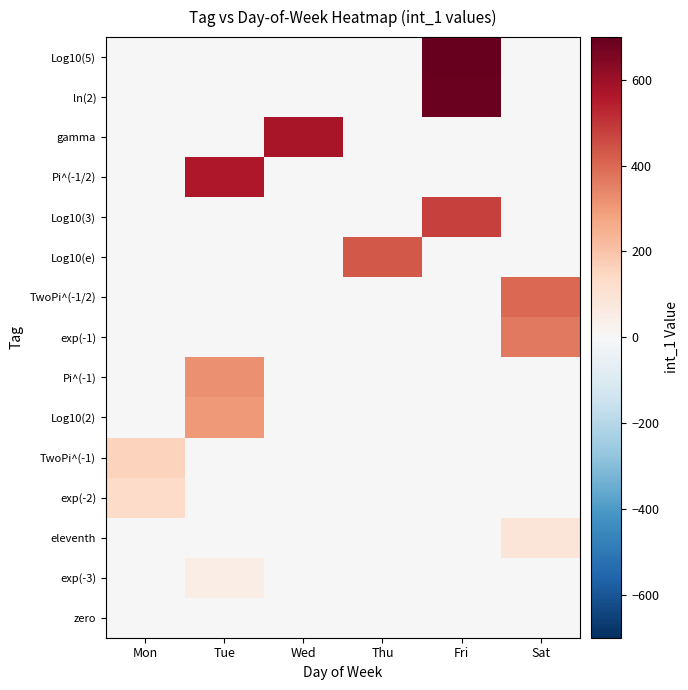

What is the spread (max minus min) of values at Mon?

159.2